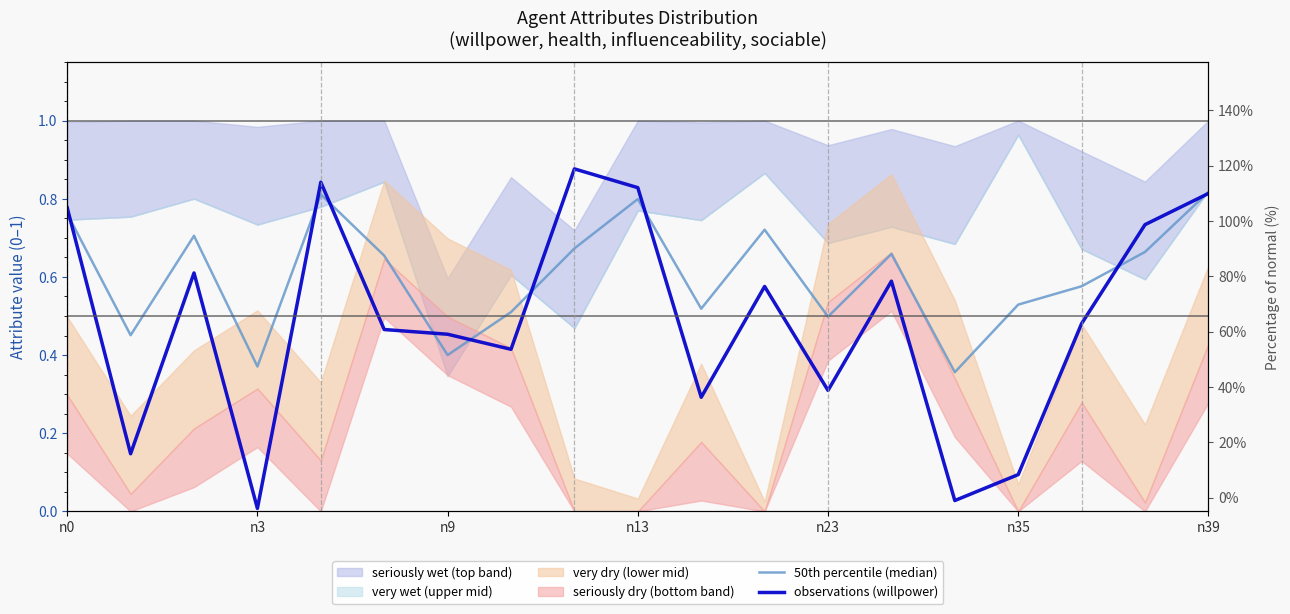

True or false: observations (willpower) has more than 0 points higher than both neighbors.

True